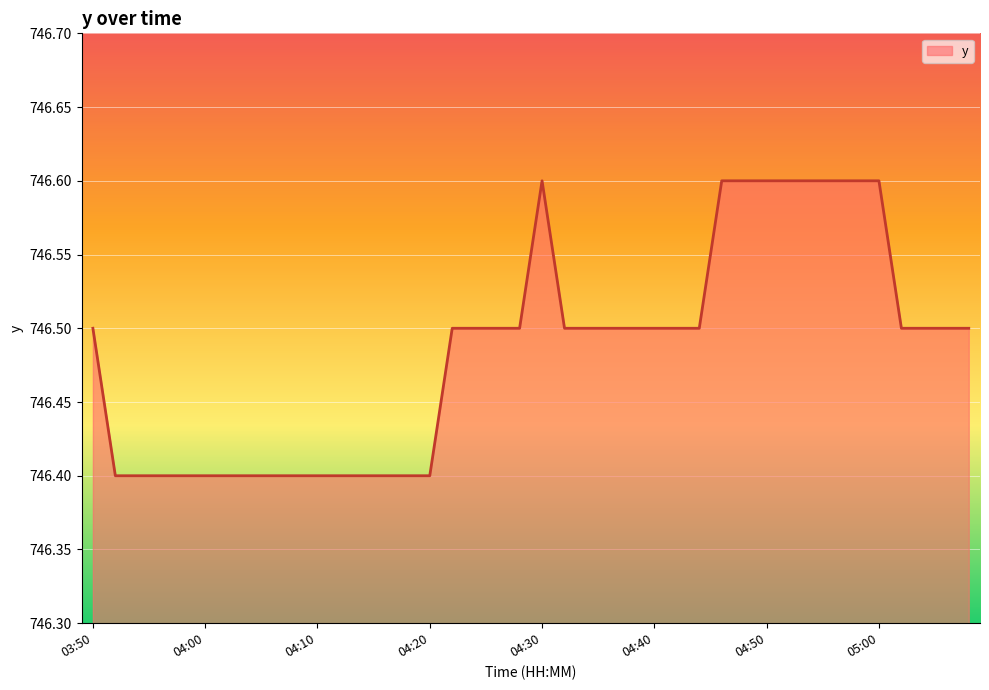

What is the maximum value shown in the chart?

746.6